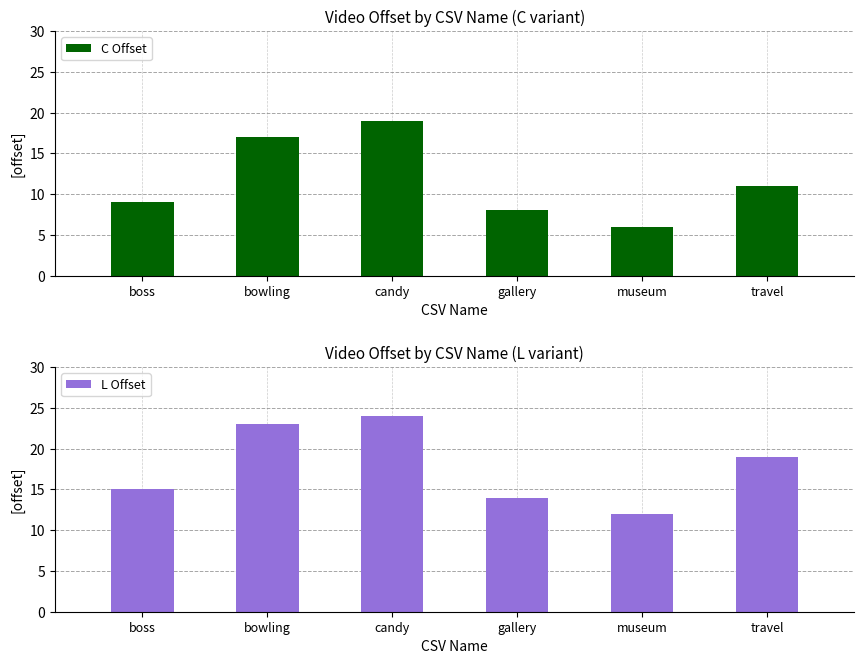

What is the label of the 5th bar from the left?

museum